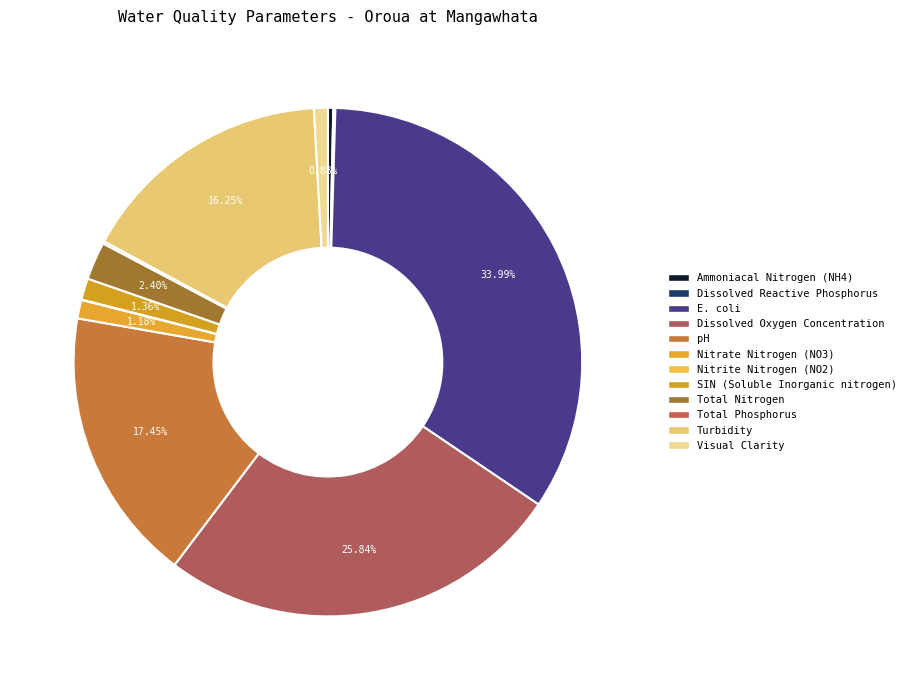

What is the change in value from pH to Visual Clarity?

-29.3